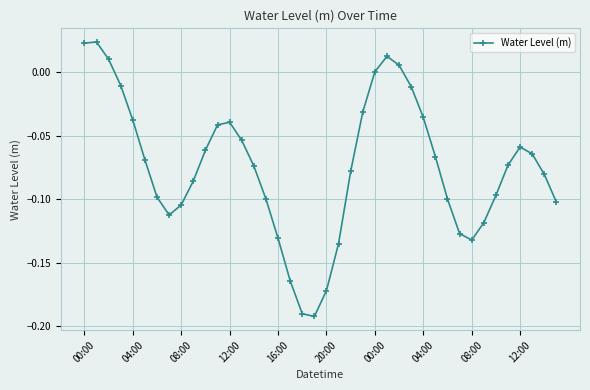

How many data points does each series have?

40